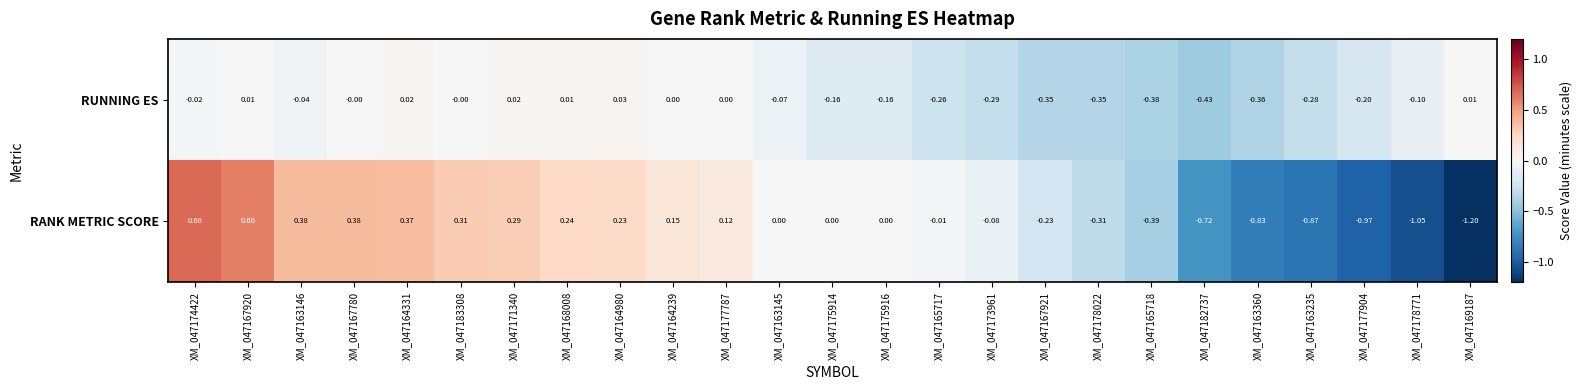

Rank the series at XM_047175916 from lowest to highest value.

RUNNING ES, RANK METRIC SCORE